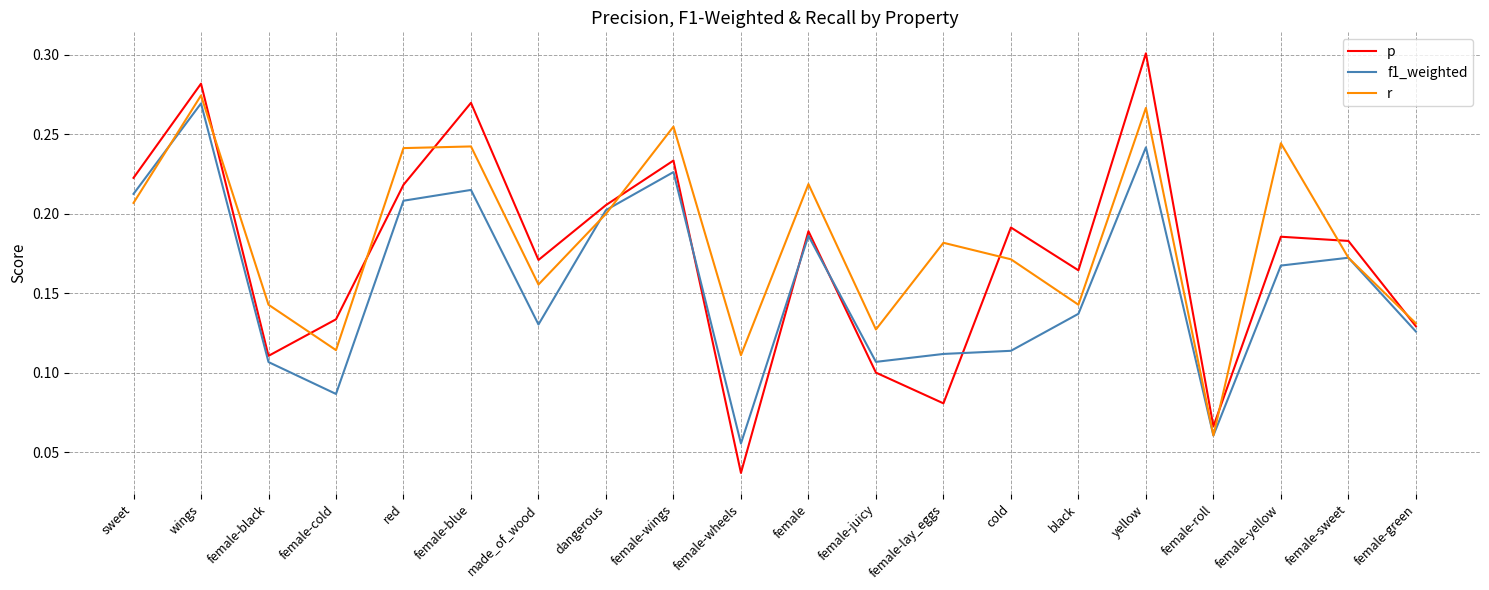

What position from the right is female-roll?

4